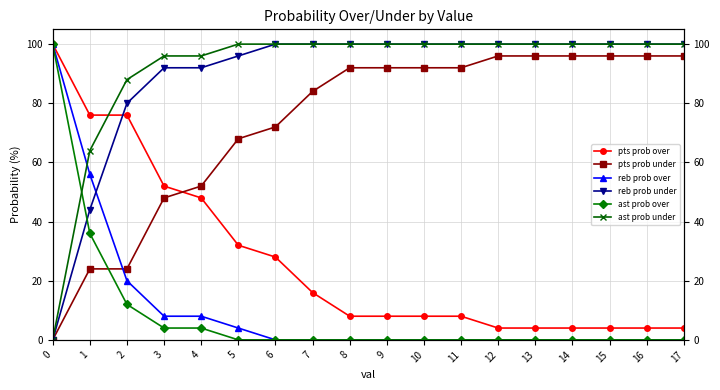

Reading right to left, what are all the values shown in this chart?

pts prob over: 4	4	4	4	4	4	8	8	8	8	16	28	32	48	52	76	76	100
pts prob under: 96	96	96	96	96	96	92	92	92	92	84	72	68	52	48	24	24	0
reb prob over: 0	0	0	0	0	0	0	0	0	0	0	0	4	8	8	20	56	100
reb prob under: 100	100	100	100	100	100	100	100	100	100	100	100	96	92	92	80	44	0
ast prob over: 0	0	0	0	0	0	0	0	0	0	0	0	0	4	4	12	36	100
ast prob under: 100	100	100	100	100	100	100	100	100	100	100	100	100	96	96	88	64	0